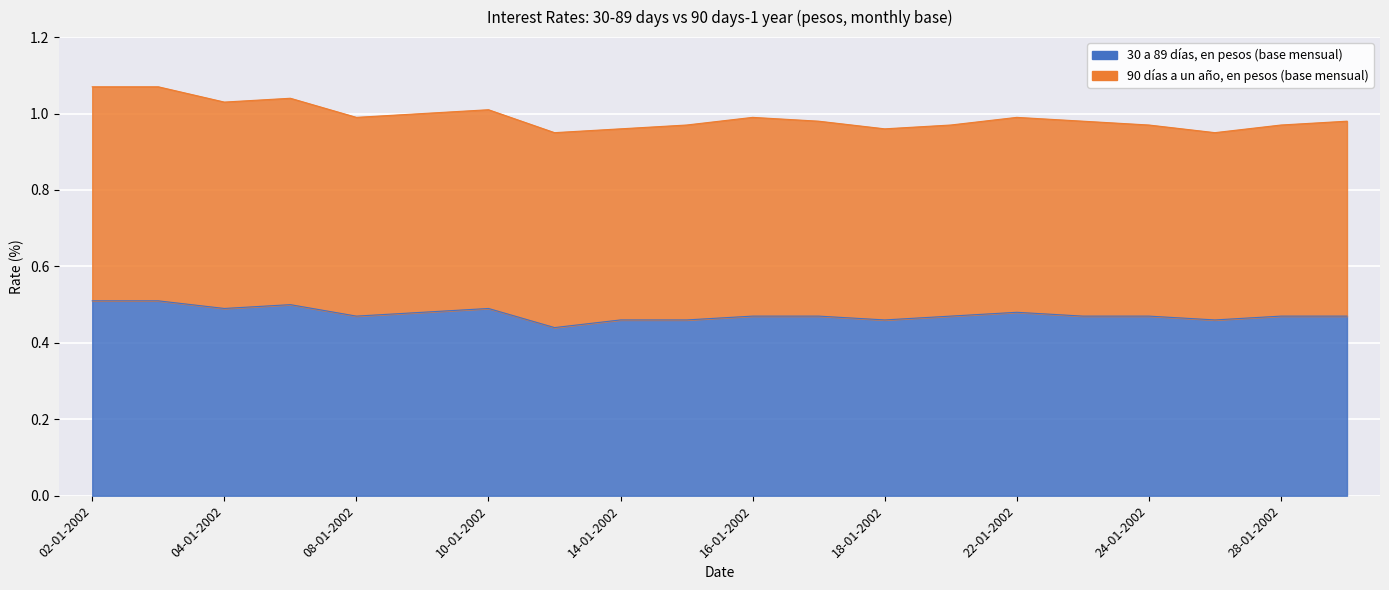

What position from the left is 08-01-2002?

5